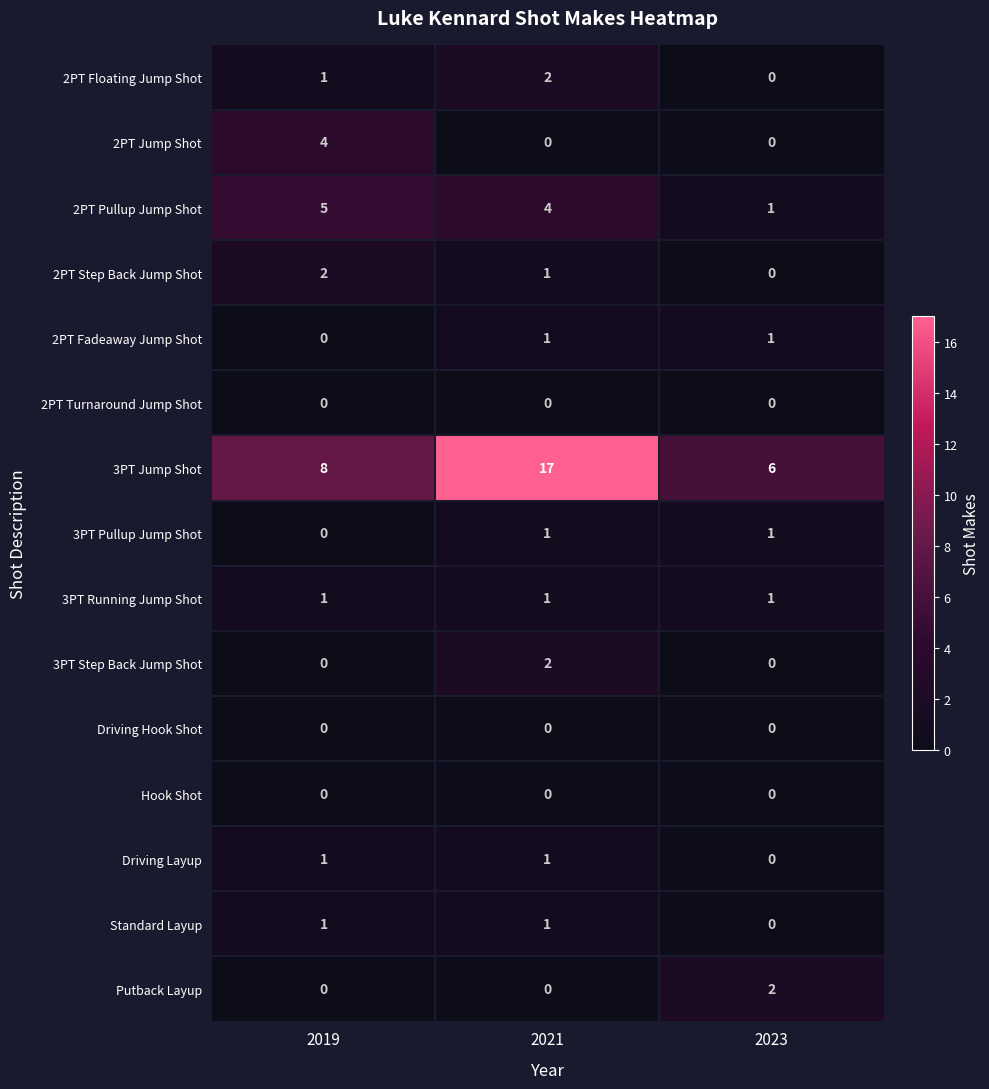

The 2PT Floating Jump Shot series shows 2 at 2021. True or false?

True